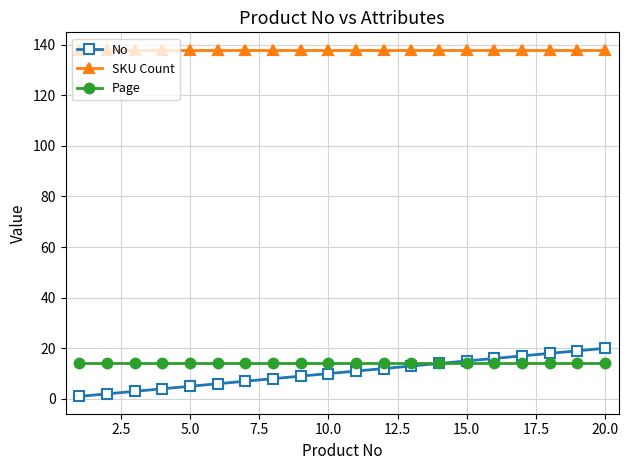

True or false: SKU Count and Page cross at least once.

False